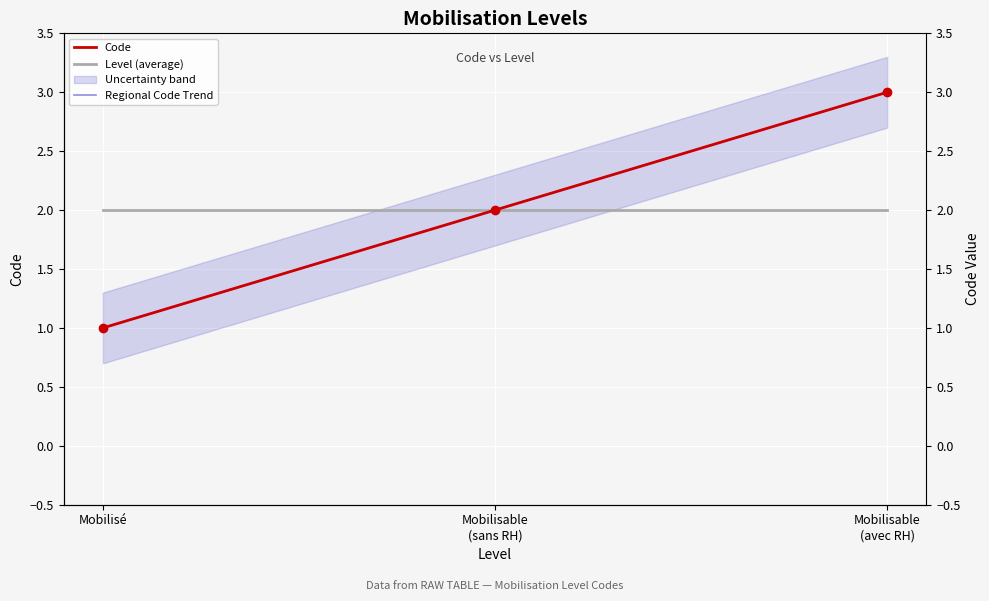

Is it true that Regional Code Trend equals 1 at Mobilisable
(sans RH)?

False